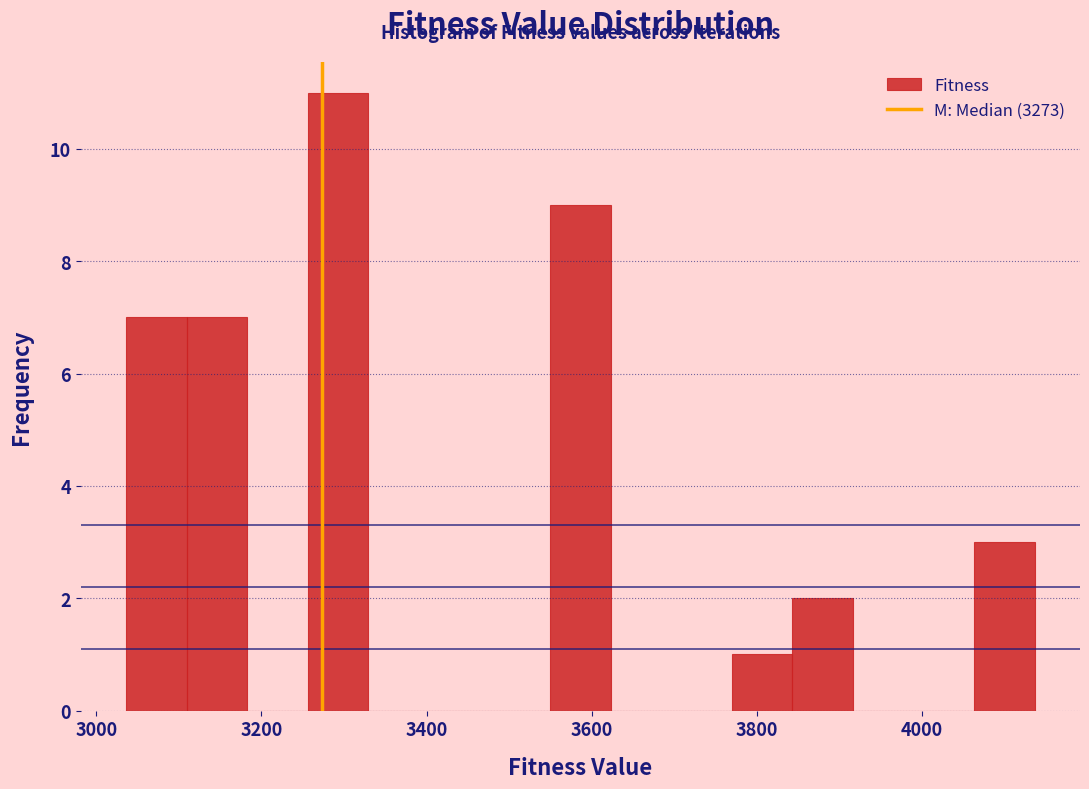

Around what value on the x-axis is the tallest bar? Give the approximate position of its centre, as read against the axis.

3300